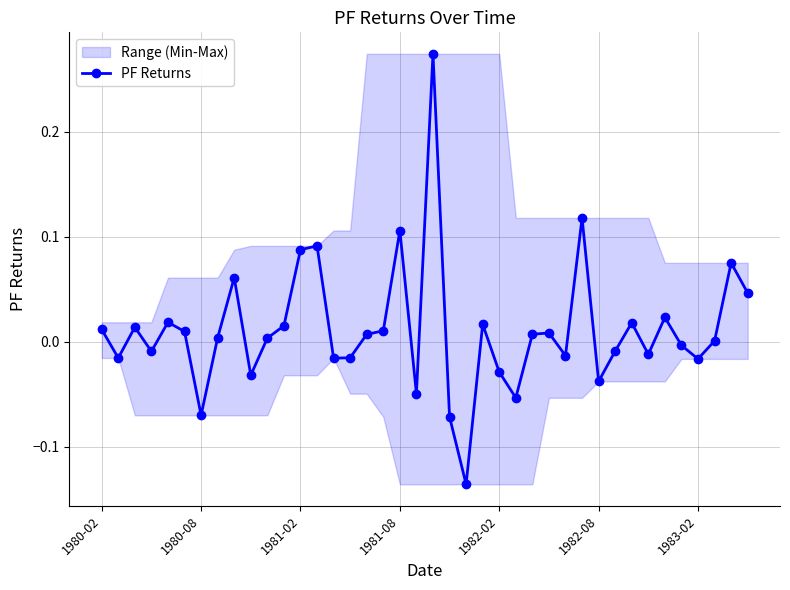

How many data points does each series have?

40